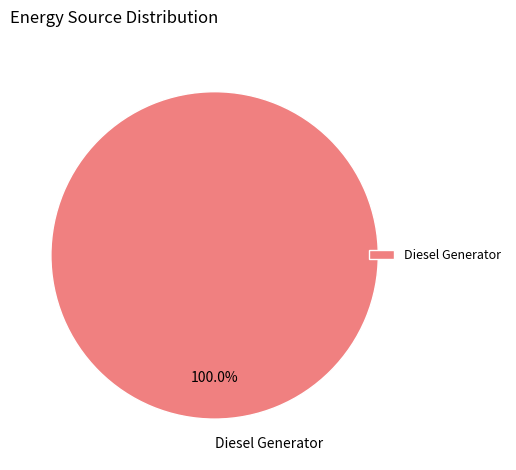

How many slices are in this pie chart?

1